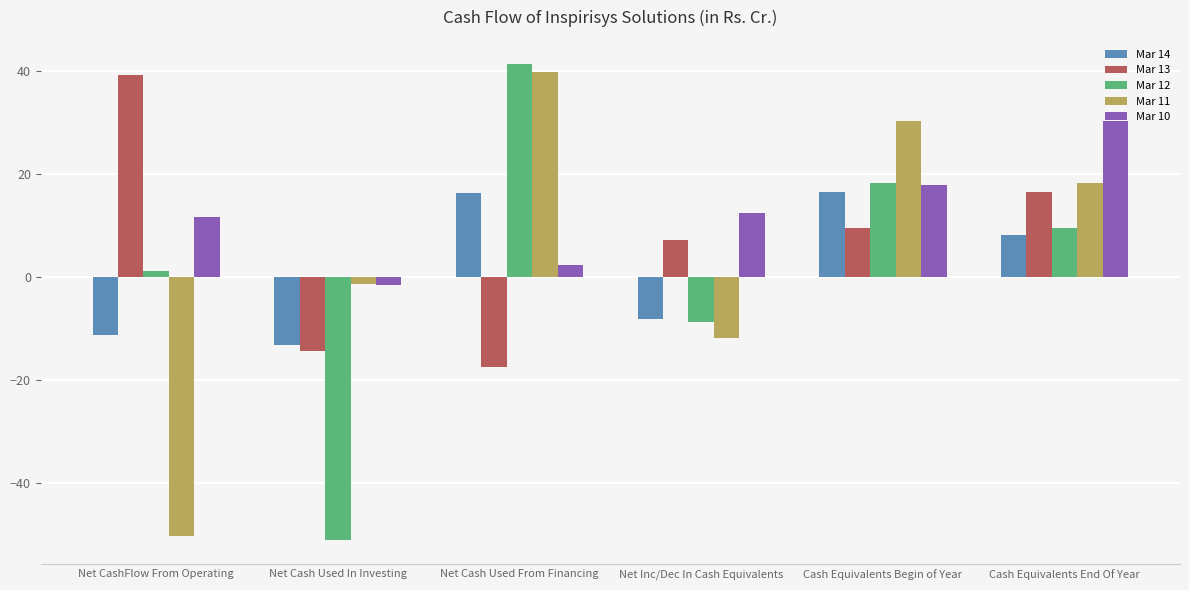

Does the chart contain stacked bars?

No